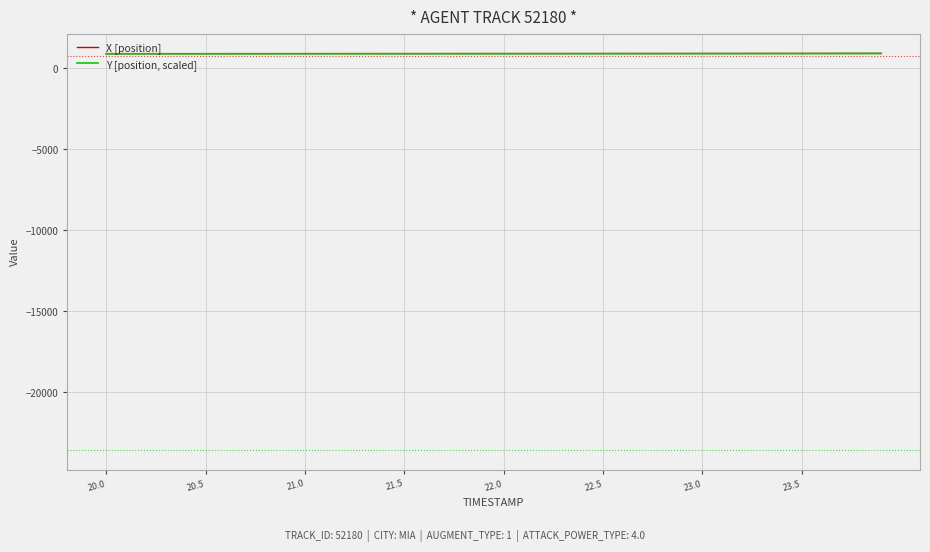

List the series in order of their overall mean, highest first.

X [position], Y [position, scaled]